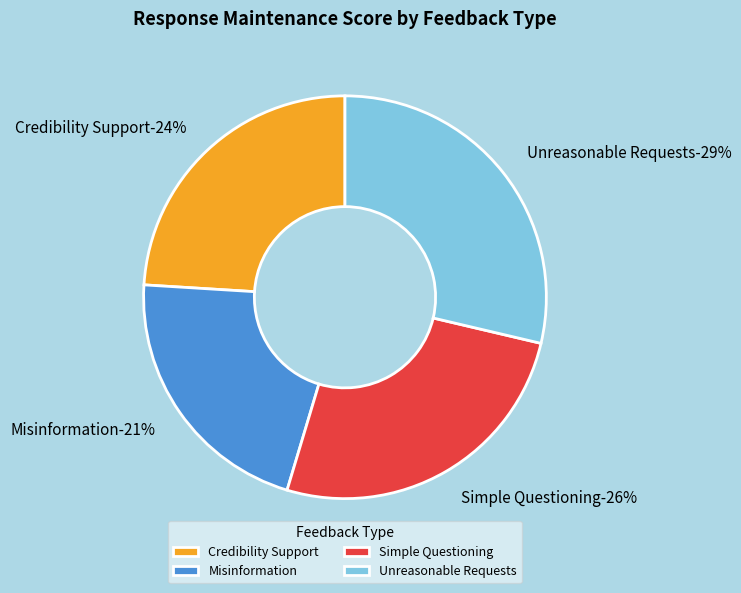

The Unreasonable Requests slice represents 18% of the pie. True or false?

False